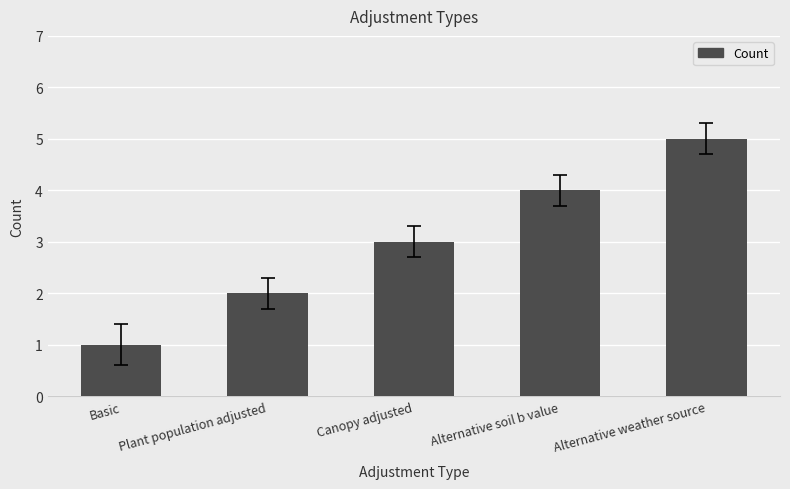

The chart shows a value of 5 at Alternative weather source. True or false?

True